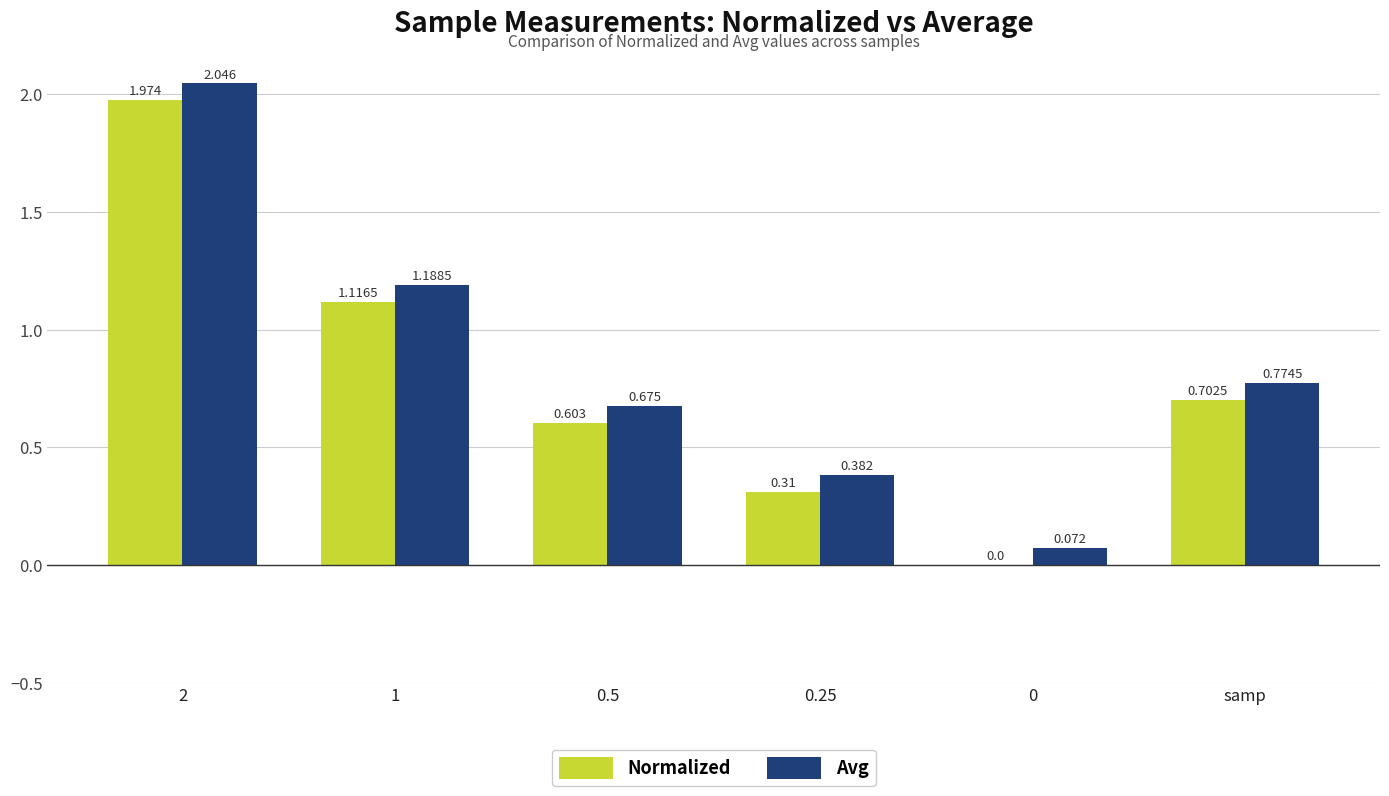

Is the value of Normalized at 2 greater than the value of Avg at 0.25?

Yes